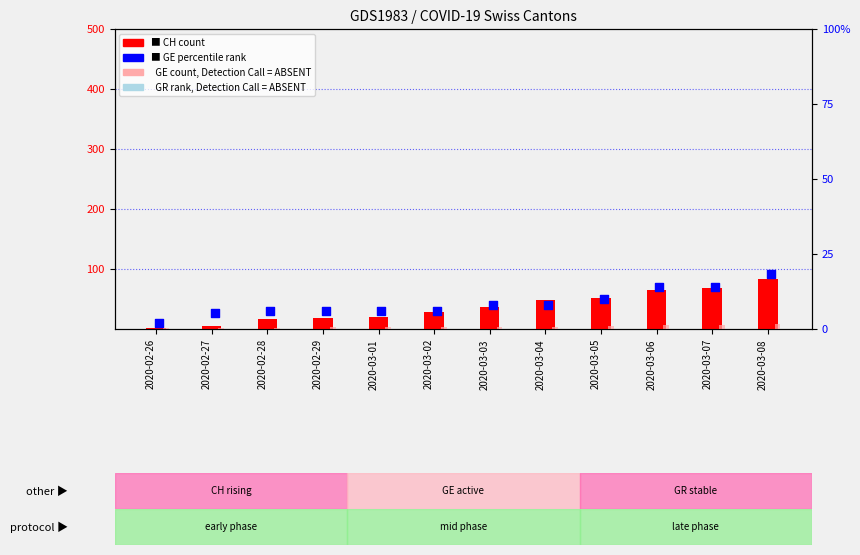

Which series reaches the maximum Y coordinate?

CH count